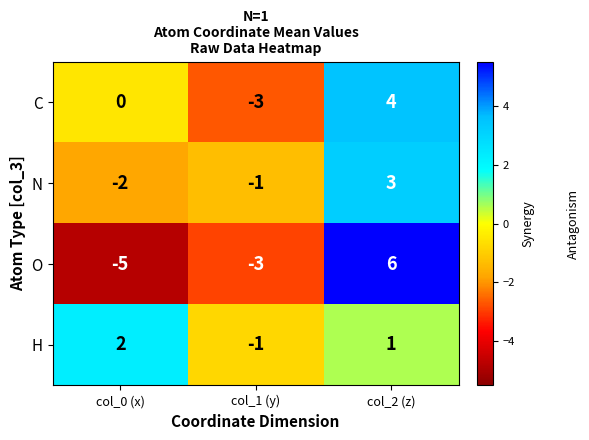

What is the total value across all series at col_0 (x)?

-5